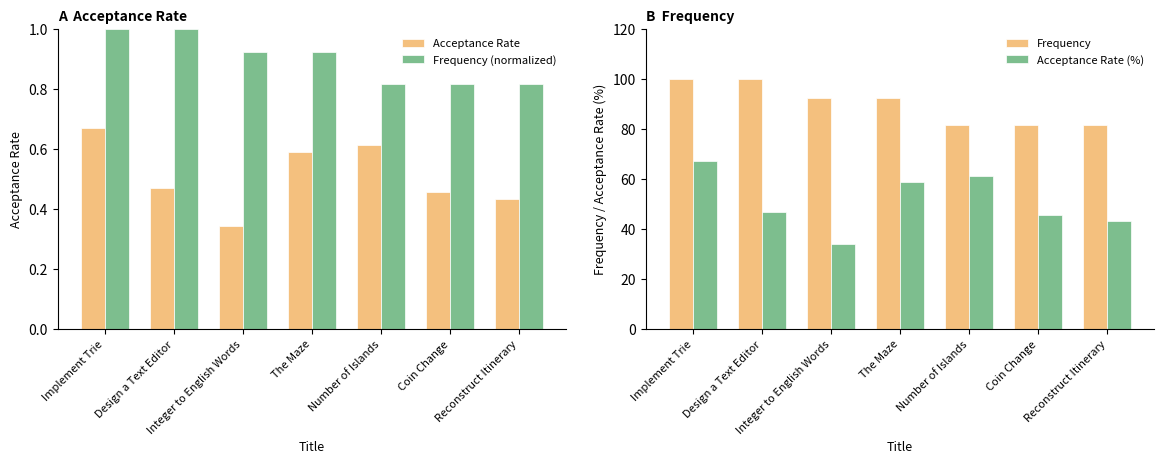

True or false: Acceptance Rate has a value of 0.7 at Reconstruct Itinerary.

False